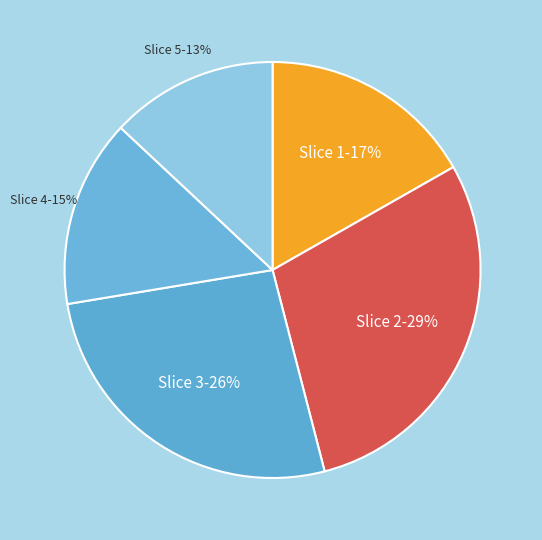

Does any single category account for the majority?

No